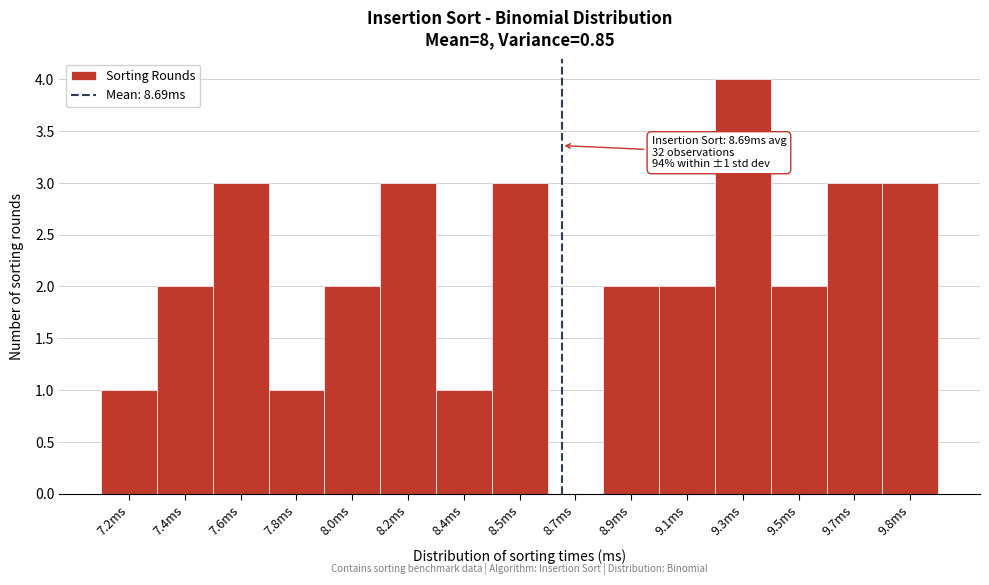

Reading left to right, extract all data points from this chart.

7.2ms=1	7.4ms=2	7.6ms=3	7.8ms=1	8.0ms=2	8.2ms=3	8.4ms=1	8.5ms=3	8.7ms=0	8.9ms=2	9.1ms=2	9.3ms=4	9.5ms=2	9.7ms=3	9.8ms=3